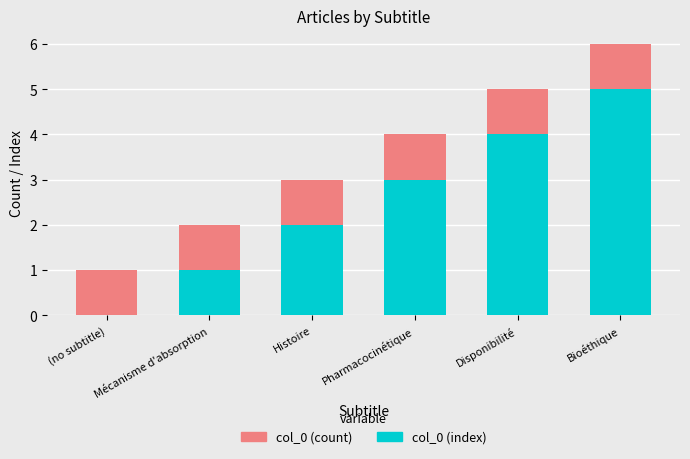

How many positive values does the col_0 (index) series have?

5